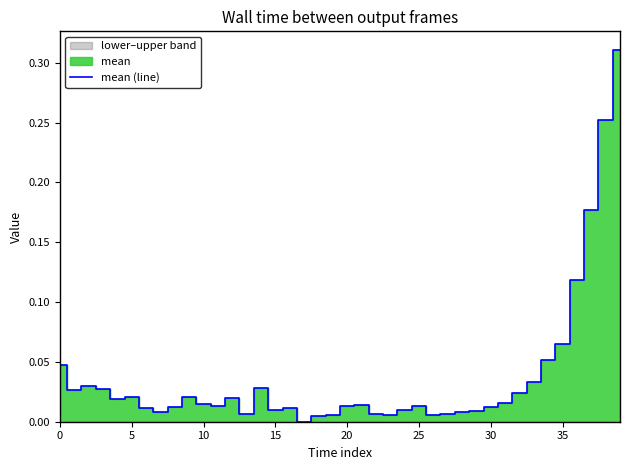

Reading right to left, extract all data points from this chart.

0.3	0.3	0.2	0.1	0.1	0.1	0.0	0.0	0.0	0.0	0.0	0.0	0.0	0.0	0.0	0.0	0.0	0.0	0.0	0.0	0.0	0.0	0.0	0.0	0.0	0.0	0.0	0.0	0.0	0.0	0.0	0.0	0.0	0.0	0.0	0.0	0.0	0.0	0.0	0.0